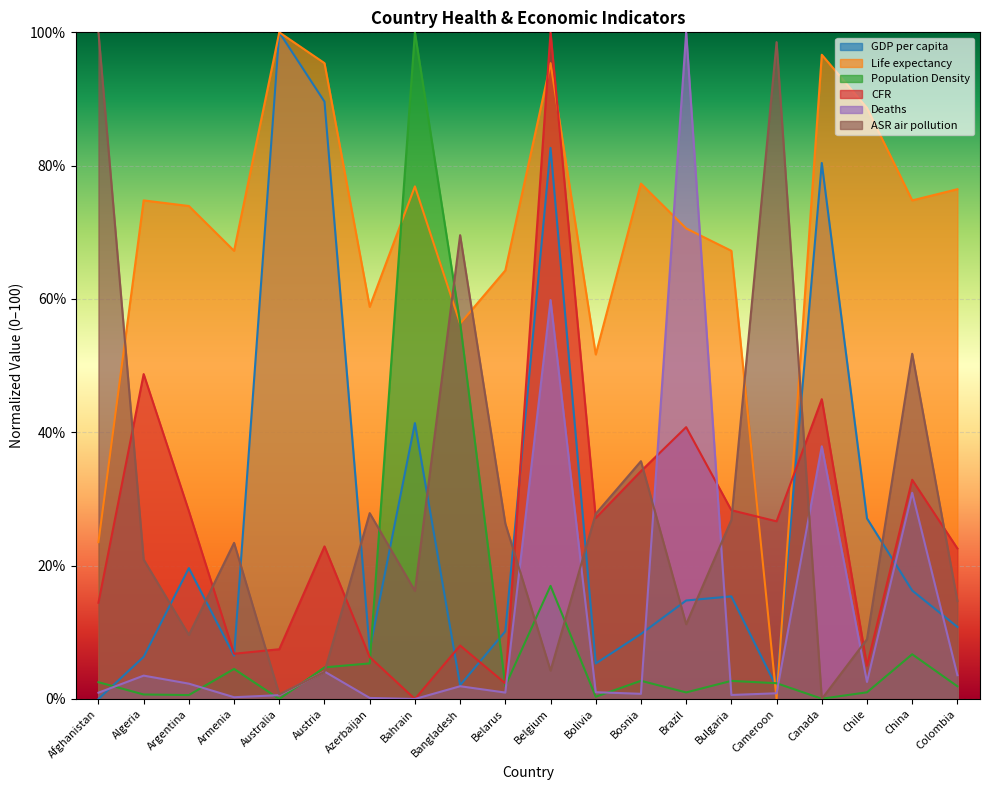

What is the sum of the Life expectancy values at Armenia and China?

142.0